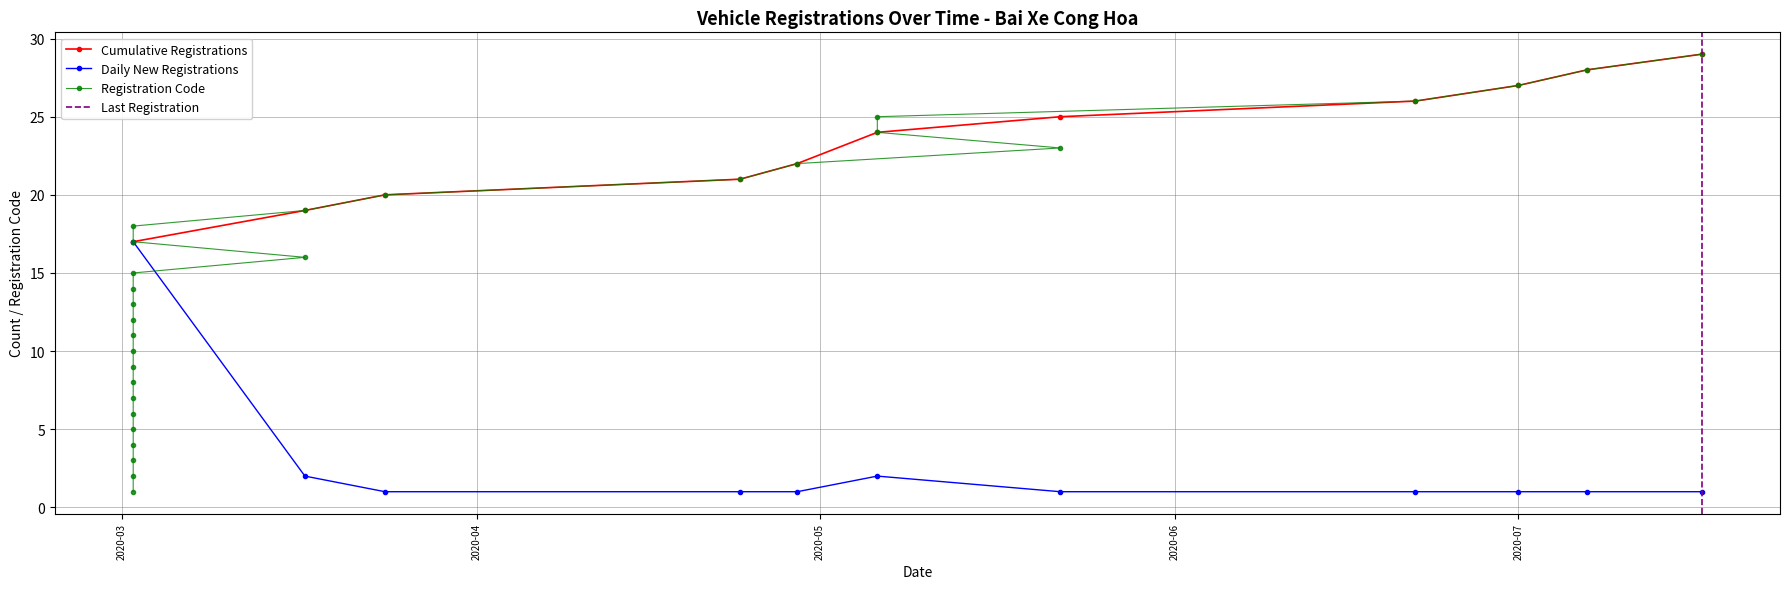

What is the maximum value shown in the chart?

29